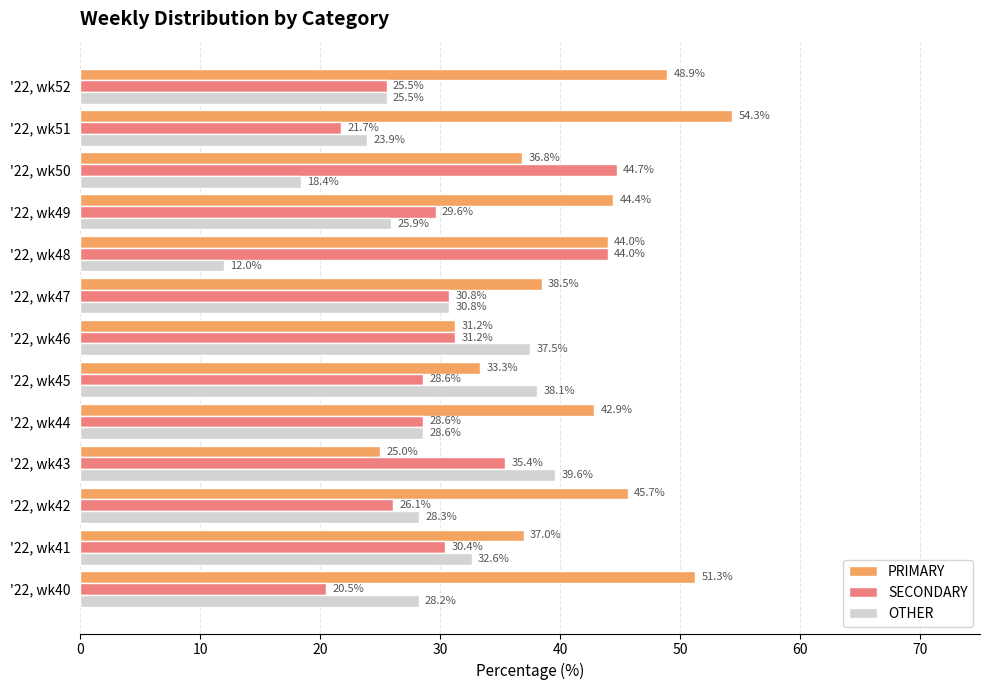

What is the average value of the PRIMARY series?

41.0